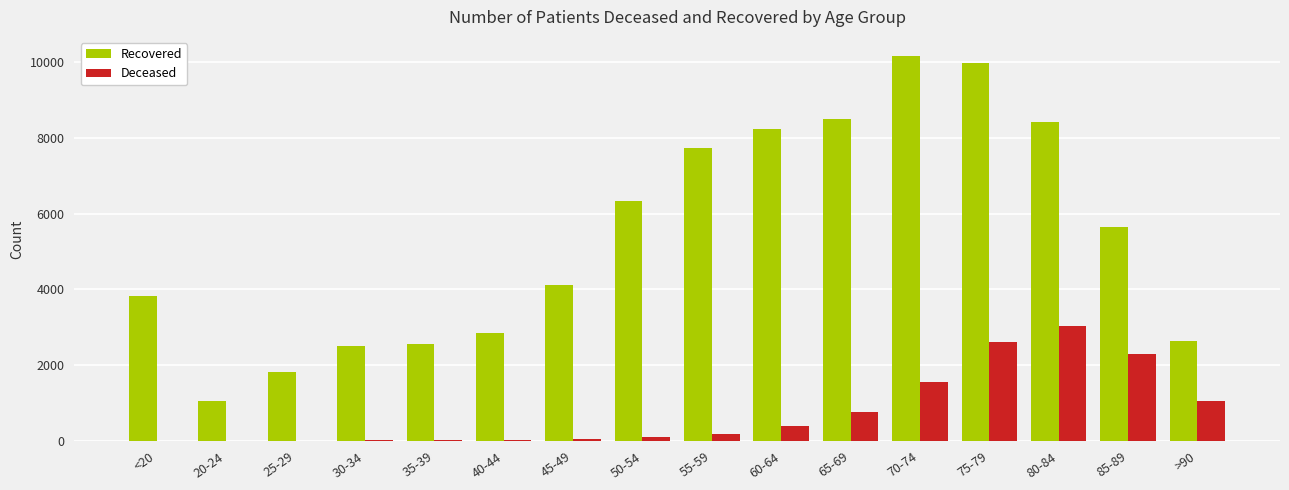

Which series has the largest total across all categories?

Recovered